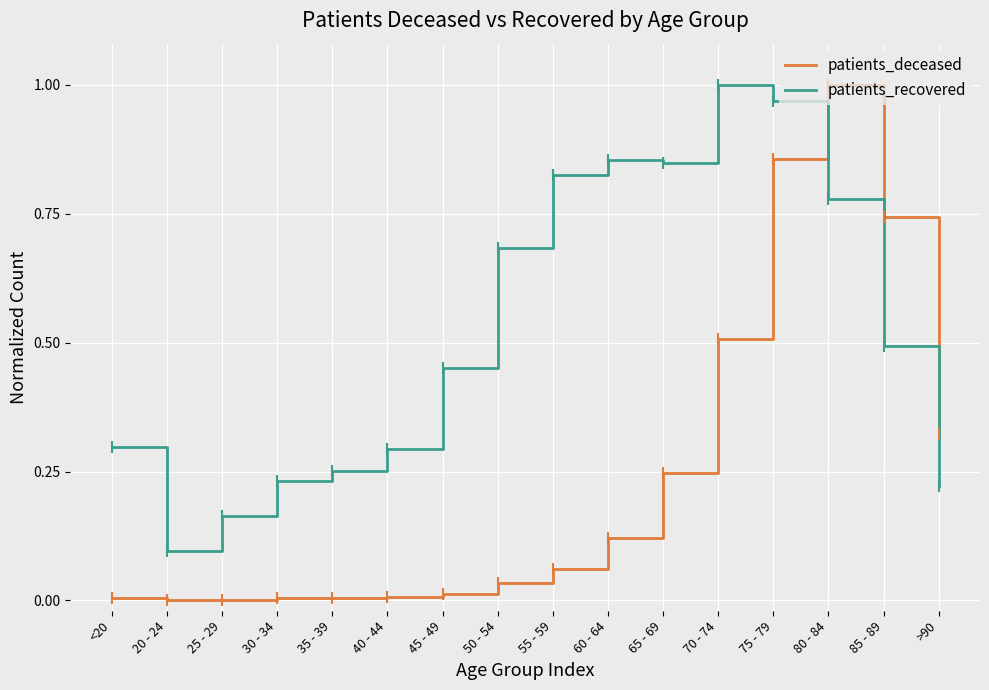

What is the difference between the highest and lowest values at 65 - 69?

0.6